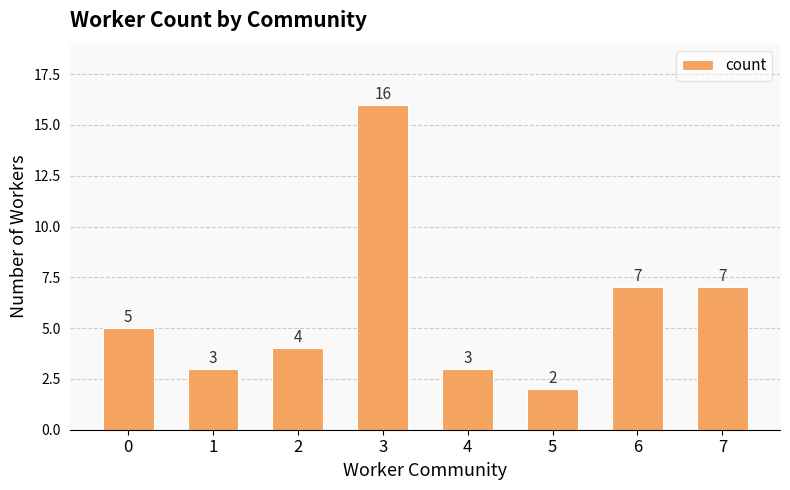

What is the difference between the maximum and second lowest values?

13